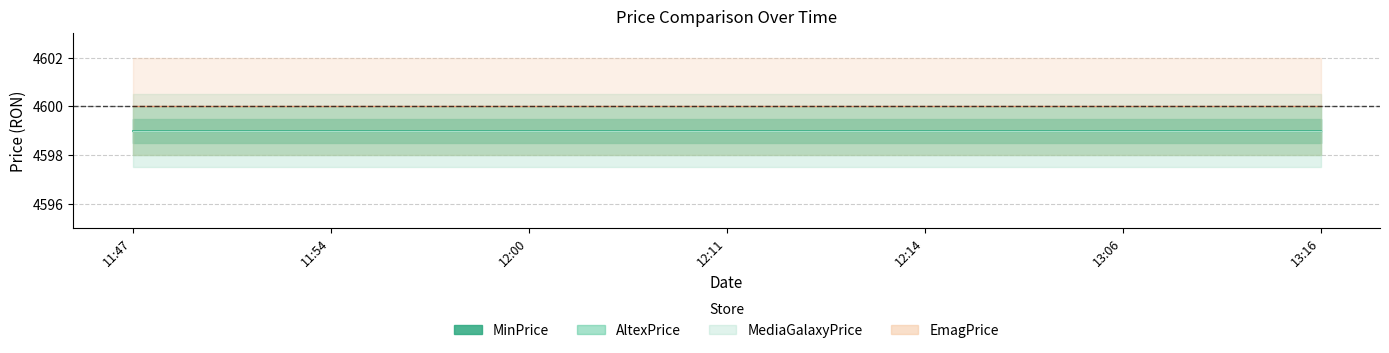

What is the minimum value shown in the chart?

4599